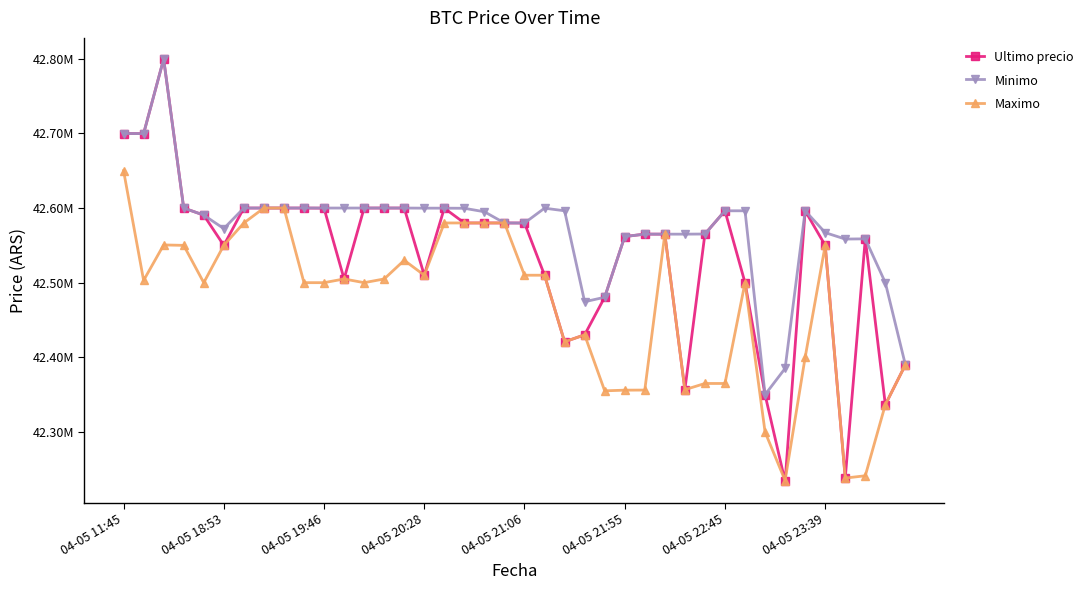

Where does the Minimo series first go above 42596298?

04-05 11:45